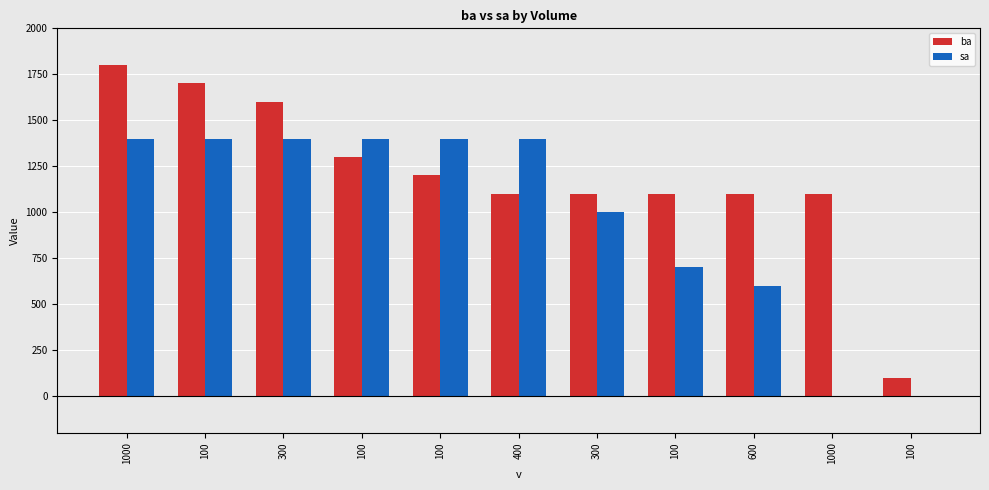

Rank the categories by sa value from lowest to highest.

1000, 100, 600, 100, 300, 1000, 100, 300, 100, 100, 400